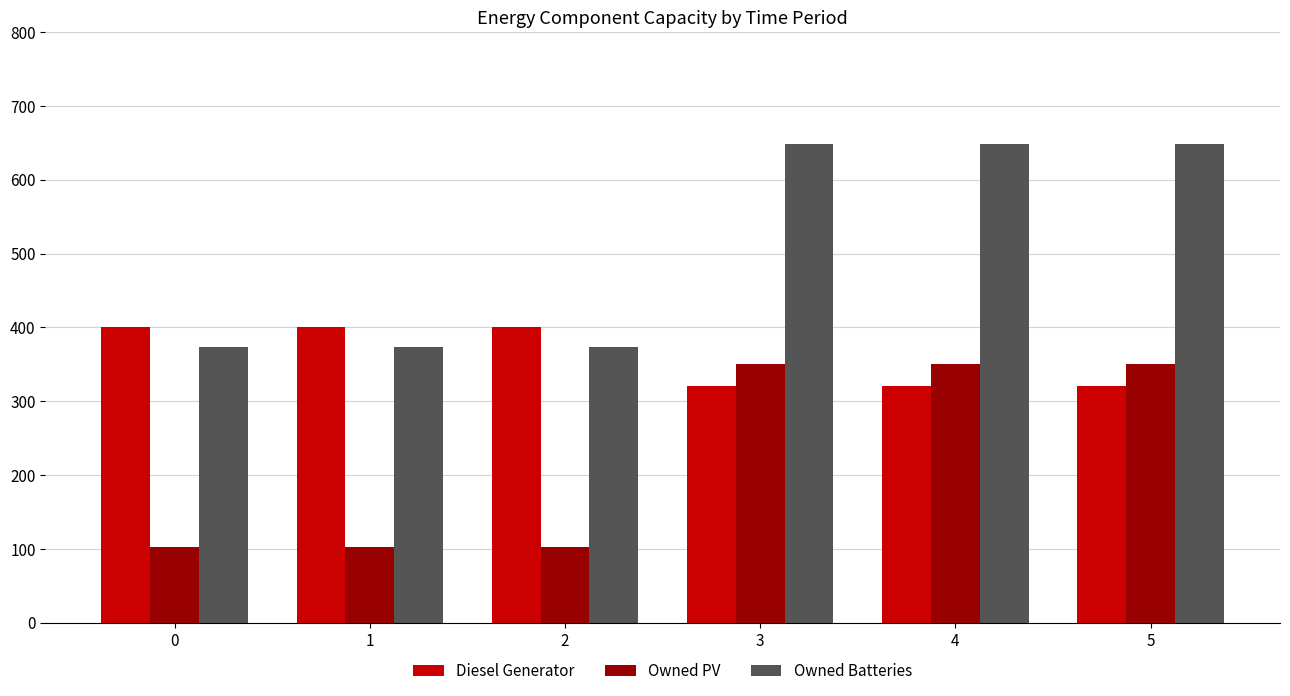

Is it true that Diesel Generator equals 321 at 4?

True